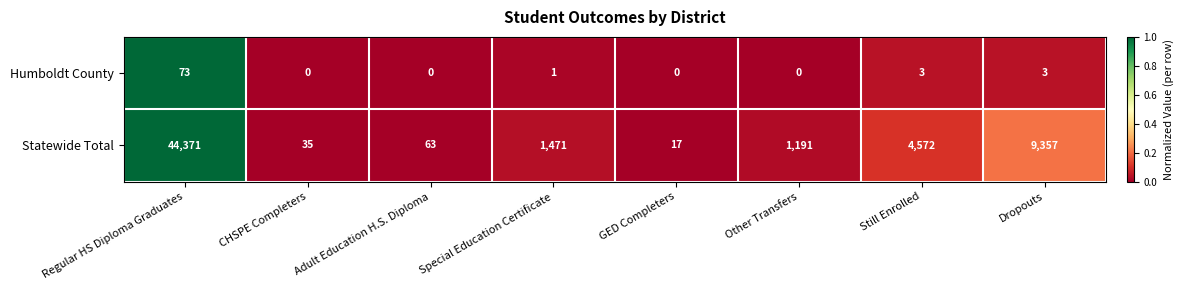

At Other Transfers, list the series in order from smallest to largest.

Humboldt County, Statewide Total